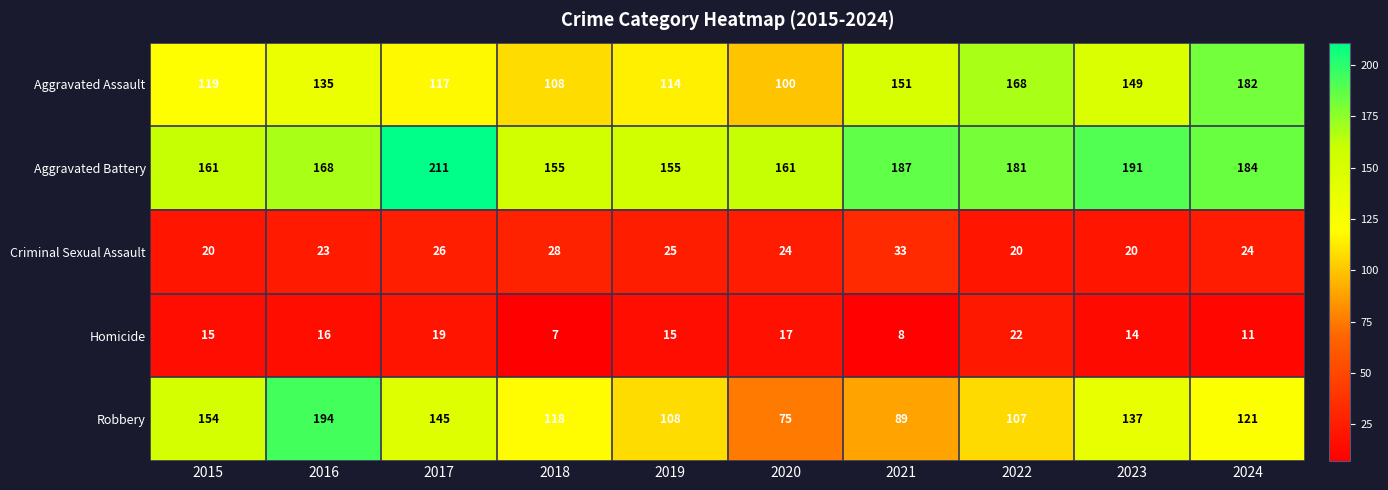

What is the maximum value for Criminal Sexual Assault?

33